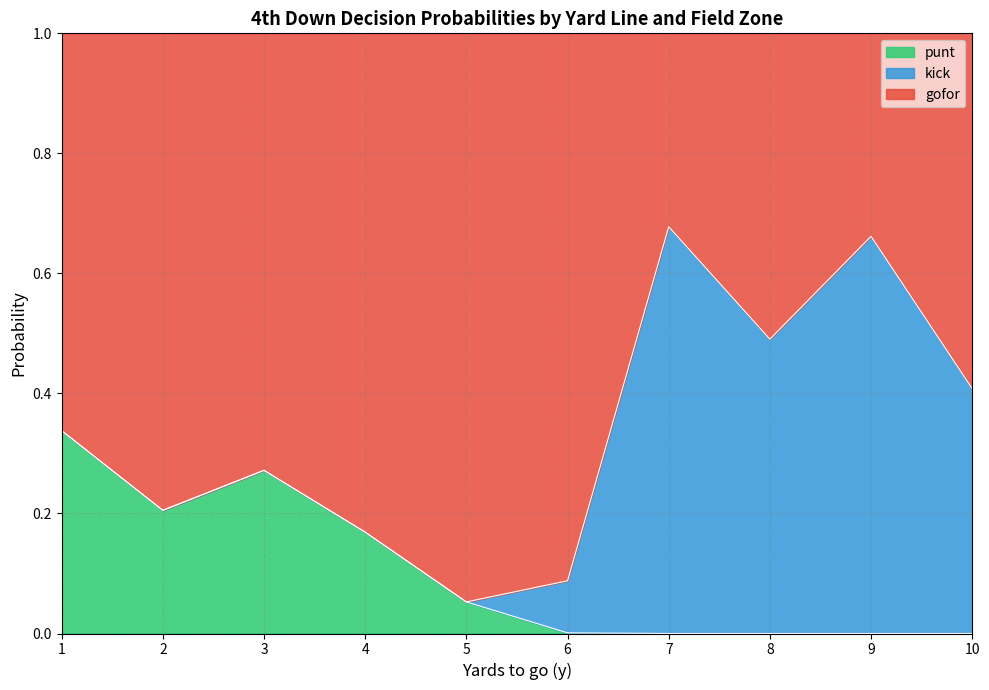

What is the total value across all series at 7?

1.0